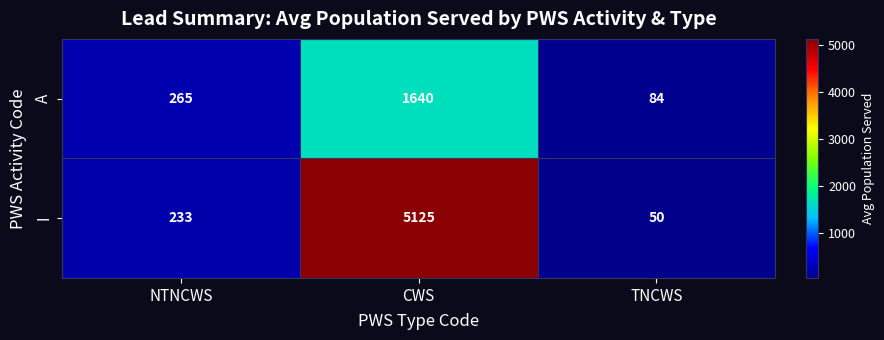

List the labels in order of I value, largest first.

CWS, NTNCWS, TNCWS